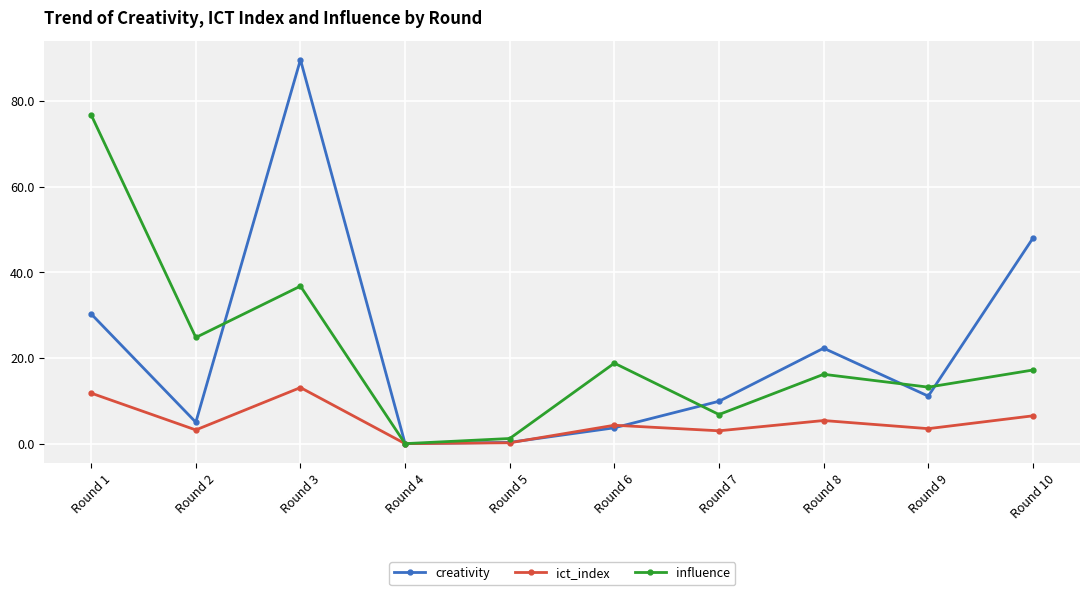

Which series has the widest spread of values?

creativity